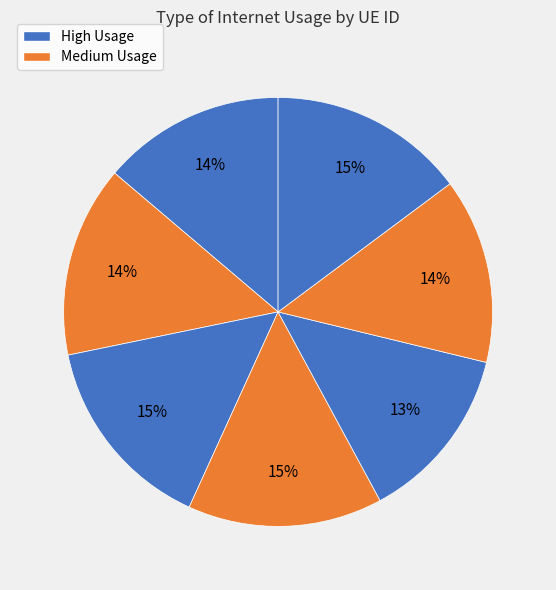

How many slices are in this pie chart?

7